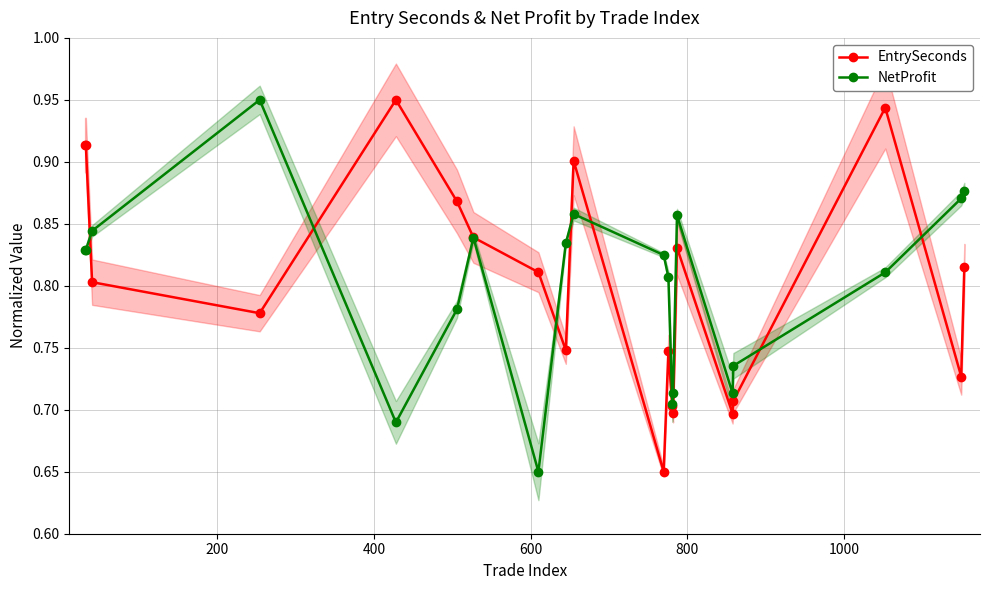

How many interior local peaks does the NetProfit series have?

4